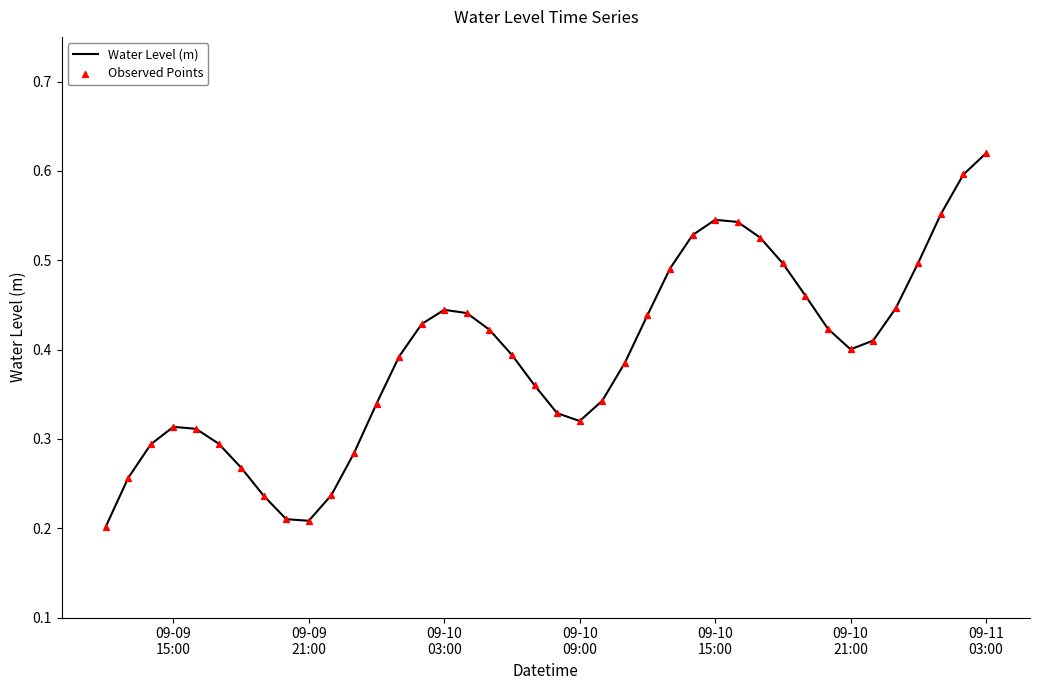

Is this an area chart (filled region under the line)?

No